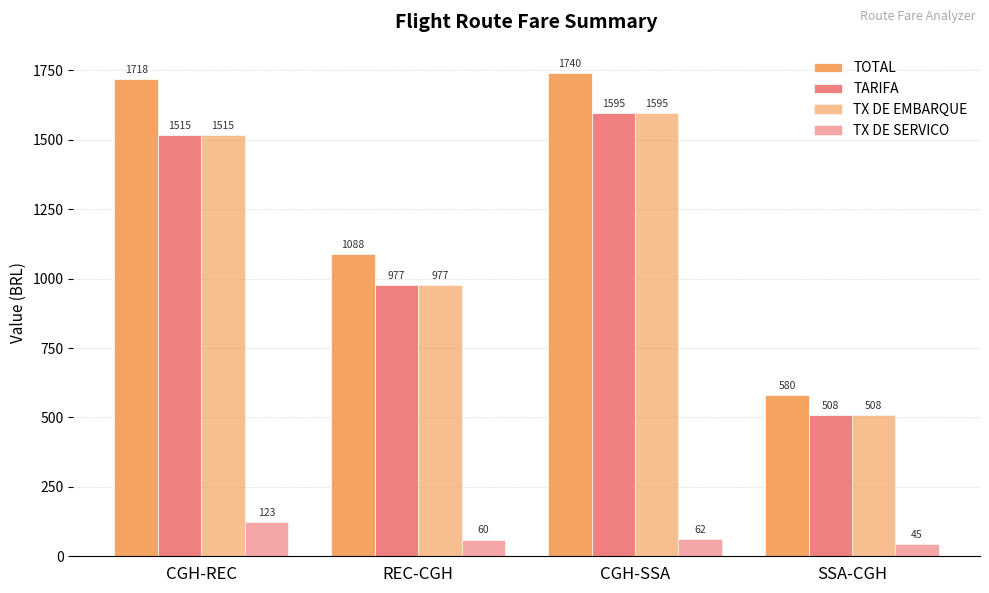

How many data points does each series have?

4